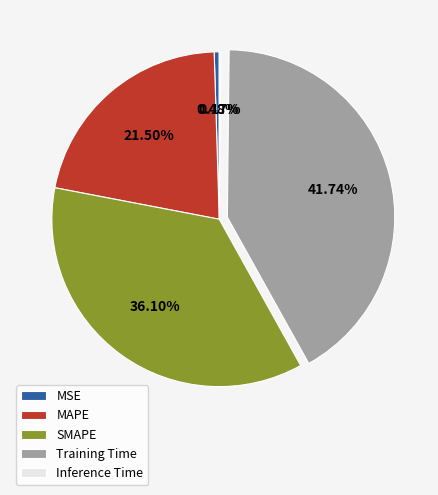

What percentage is the SMAPE slice, to the nearest percent?

36%